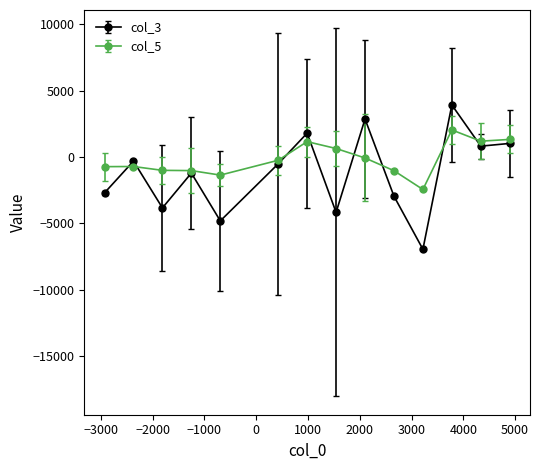

True or false: col_5 has more than 1 points higher than both neighbors.

True